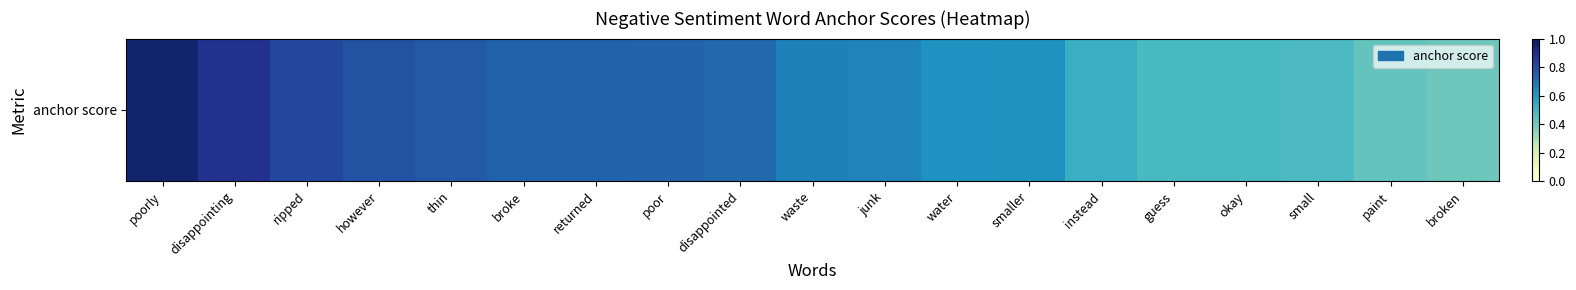

Which category has the highest value across all series?

poorly